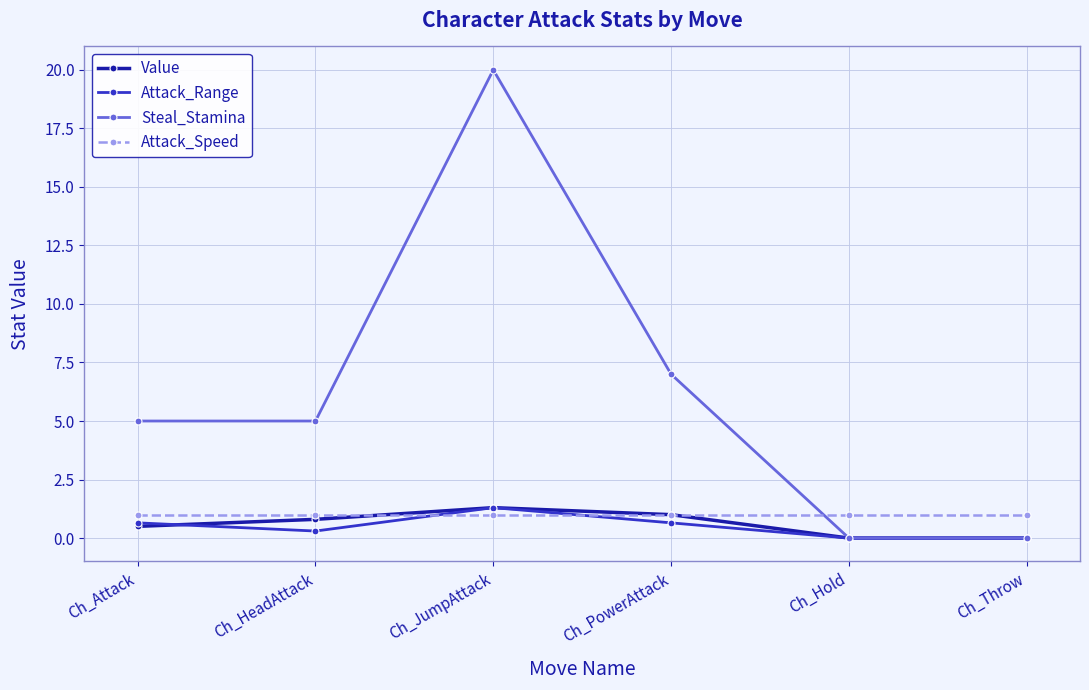

True or false: Attack_Range has a value of 1.3 at Ch_JumpAttack.

True